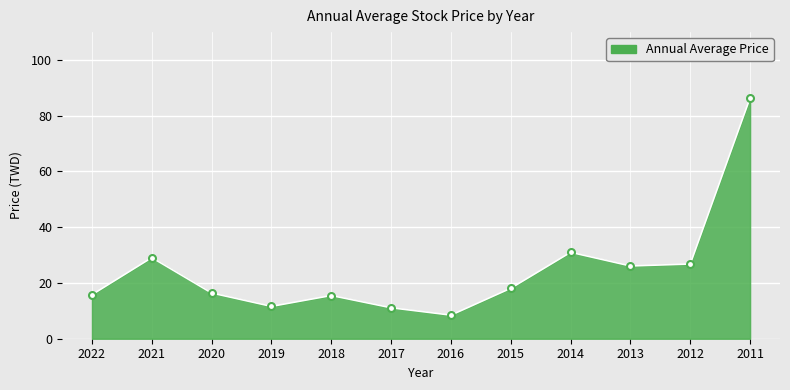

At which label does the data first exceed 18?

2021